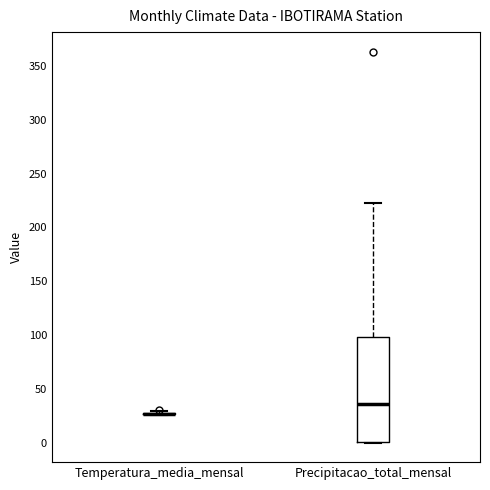

Reading left to right, transcribe this box plot: for each box, give where its median line is, the range the box spans, and where its two whiskers end, as read against the y-axis. The values are not printed on the chart, so give them approximately, as read against the axis.

Temperatura_media_mensal: box collapsed to a line at 25, whiskers 25 to 30
Precipitacao_total_mensal: median 35, box 0 to 100, whiskers 0 to 220